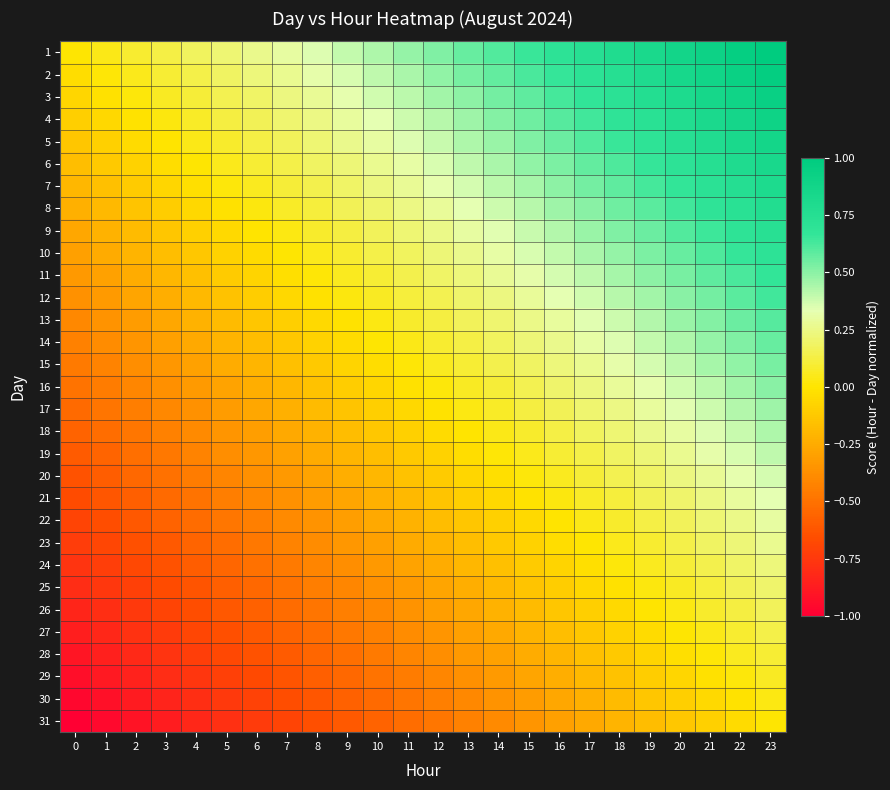

Reading left to right, list all the values displayed in this chart.

1: 0=0.0	1=0.0	2=0.1	3=0.1	4=0.2	5=0.2	6=0.3	7=0.3	8=0.3	9=0.4	10=0.4	11=0.5	12=0.5	13=0.6	14=0.6	15=0.7	16=0.7	17=0.7	18=0.8	19=0.8	20=0.9	21=0.9	22=1.0	23=1.0
2: 0=-0.0	1=0.0	2=0.1	3=0.1	4=0.1	5=0.2	6=0.2	7=0.3	8=0.3	9=0.4	10=0.4	11=0.4	12=0.5	13=0.5	14=0.6	15=0.6	16=0.7	17=0.7	18=0.7	19=0.8	20=0.8	21=0.9	22=0.9	23=1.0
3: 0=-0.1	1=-0.0	2=0.0	3=0.1	4=0.1	5=0.2	6=0.2	7=0.2	8=0.3	9=0.3	10=0.4	11=0.4	12=0.5	13=0.5	14=0.5	15=0.6	16=0.6	17=0.7	18=0.7	19=0.8	20=0.8	21=0.8	22=0.9	23=0.9
4: 0=-0.1	1=-0.1	2=-0.0	3=0.0	4=0.1	5=0.1	6=0.2	7=0.2	8=0.2	9=0.3	10=0.3	11=0.4	12=0.4	13=0.5	14=0.5	15=0.6	16=0.6	17=0.6	18=0.7	19=0.7	20=0.8	21=0.8	22=0.9	23=0.9
5: 0=-0.1	1=-0.1	2=-0.0	3=-0.0	4=0.0	5=0.1	6=0.1	7=0.2	8=0.2	9=0.3	10=0.3	11=0.3	12=0.4	13=0.4	14=0.5	15=0.5	16=0.6	17=0.6	18=0.6	19=0.7	20=0.7	21=0.8	22=0.8	23=0.9
6: 0=-0.2	1=-0.1	2=-0.1	3=-0.0	4=0.0	5=0.1	6=0.1	7=0.1	8=0.2	9=0.2	10=0.3	11=0.3	12=0.4	13=0.4	14=0.4	15=0.5	16=0.5	17=0.6	18=0.6	19=0.7	20=0.7	21=0.7	22=0.8	23=0.8
7: 0=-0.2	1=-0.2	2=-0.1	3=-0.1	4=-0.0	5=0.0	6=0.1	7=0.1	8=0.1	9=0.2	10=0.2	11=0.3	12=0.3	13=0.4	14=0.4	15=0.5	16=0.5	17=0.5	18=0.6	19=0.6	20=0.7	21=0.7	22=0.8	23=0.8
8: 0=-0.2	1=-0.2	2=-0.1	3=-0.1	4=-0.1	5=-0.0	6=0.0	7=0.1	8=0.1	9=0.2	10=0.2	11=0.2	12=0.3	13=0.3	14=0.4	15=0.4	16=0.5	17=0.5	18=0.5	19=0.6	20=0.6	21=0.7	22=0.7	23=0.8
9: 0=-0.3	1=-0.2	2=-0.2	3=-0.1	4=-0.1	5=-0.0	6=-0.0	7=0.0	8=0.1	9=0.1	10=0.2	11=0.2	12=0.3	13=0.3	14=0.3	15=0.4	16=0.4	17=0.5	18=0.5	19=0.6	20=0.6	21=0.6	22=0.7	23=0.7
10: 0=-0.3	1=-0.3	2=-0.2	3=-0.2	4=-0.1	5=-0.1	6=-0.0	7=0.0	8=0.0	9=0.1	10=0.1	11=0.2	12=0.2	13=0.3	14=0.3	15=0.4	16=0.4	17=0.4	18=0.5	19=0.5	20=0.6	21=0.6	22=0.7	23=0.7
11: 0=-0.3	1=-0.3	2=-0.2	3=-0.2	4=-0.2	5=-0.1	6=-0.1	7=-0.0	8=0.0	9=0.1	10=0.1	11=0.1	12=0.2	13=0.2	14=0.3	15=0.3	16=0.4	17=0.4	18=0.4	19=0.5	20=0.5	21=0.6	22=0.6	23=0.7
12: 0=-0.4	1=-0.3	2=-0.3	3=-0.2	4=-0.2	5=-0.1	6=-0.1	7=-0.1	8=-0.0	9=0.0	10=0.1	11=0.1	12=0.2	13=0.2	14=0.2	15=0.3	16=0.3	17=0.4	18=0.4	19=0.5	20=0.5	21=0.5	22=0.6	23=0.6
13: 0=-0.4	1=-0.4	2=-0.3	3=-0.3	4=-0.2	5=-0.2	6=-0.1	7=-0.1	8=-0.1	9=-0.0	10=0.0	11=0.1	12=0.1	13=0.2	14=0.2	15=0.3	16=0.3	17=0.3	18=0.4	19=0.4	20=0.5	21=0.5	22=0.6	23=0.6
14: 0=-0.4	1=-0.4	2=-0.3	3=-0.3	4=-0.3	5=-0.2	6=-0.2	7=-0.1	8=-0.1	9=-0.0	10=0.0	11=0.0	12=0.1	13=0.1	14=0.2	15=0.2	16=0.3	17=0.3	18=0.3	19=0.4	20=0.4	21=0.5	22=0.5	23=0.6
15: 0=-0.5	1=-0.4	2=-0.4	3=-0.3	4=-0.3	5=-0.2	6=-0.2	7=-0.2	8=-0.1	9=-0.1	10=-0.0	11=0.0	12=0.1	13=0.1	14=0.1	15=0.2	16=0.2	17=0.3	18=0.3	19=0.4	20=0.4	21=0.4	22=0.5	23=0.5
16: 0=-0.5	1=-0.5	2=-0.4	3=-0.4	4=-0.3	5=-0.3	6=-0.2	7=-0.2	8=-0.2	9=-0.1	10=-0.1	11=-0.0	12=0.0	13=0.1	14=0.1	15=0.2	16=0.2	17=0.2	18=0.3	19=0.3	20=0.4	21=0.4	22=0.5	23=0.5
17: 0=-0.5	1=-0.5	2=-0.4	3=-0.4	4=-0.4	5=-0.3	6=-0.3	7=-0.2	8=-0.2	9=-0.1	10=-0.1	11=-0.1	12=-0.0	13=0.0	14=0.1	15=0.1	16=0.2	17=0.2	18=0.2	19=0.3	20=0.3	21=0.4	22=0.4	23=0.5
18: 0=-0.6	1=-0.5	2=-0.5	3=-0.4	4=-0.4	5=-0.3	6=-0.3	7=-0.3	8=-0.2	9=-0.2	10=-0.1	11=-0.1	12=-0.0	13=-0.0	14=0.0	15=0.1	16=0.1	17=0.2	18=0.2	19=0.3	20=0.3	21=0.3	22=0.4	23=0.4
19: 0=-0.6	1=-0.6	2=-0.5	3=-0.5	4=-0.4	5=-0.4	6=-0.3	7=-0.3	8=-0.3	9=-0.2	10=-0.2	11=-0.1	12=-0.1	13=-0.0	14=0.0	15=0.1	16=0.1	17=0.1	18=0.2	19=0.2	20=0.3	21=0.3	22=0.4	23=0.4
20: 0=-0.6	1=-0.6	2=-0.5	3=-0.5	4=-0.5	5=-0.4	6=-0.4	7=-0.3	8=-0.3	9=-0.2	10=-0.2	11=-0.2	12=-0.1	13=-0.1	14=-0.0	15=0.0	16=0.1	17=0.1	18=0.1	19=0.2	20=0.2	21=0.3	22=0.3	23=0.4
21: 0=-0.7	1=-0.6	2=-0.6	3=-0.5	4=-0.5	5=-0.4	6=-0.4	7=-0.4	8=-0.3	9=-0.3	10=-0.2	11=-0.2	12=-0.1	13=-0.1	14=-0.1	15=-0.0	16=0.0	17=0.1	18=0.1	19=0.2	20=0.2	21=0.2	22=0.3	23=0.3
22: 0=-0.7	1=-0.7	2=-0.6	3=-0.6	4=-0.5	5=-0.5	6=-0.4	7=-0.4	8=-0.4	9=-0.3	10=-0.3	11=-0.2	12=-0.2	13=-0.1	14=-0.1	15=-0.0	16=-0.0	17=0.0	18=0.1	19=0.1	20=0.2	21=0.2	22=0.3	23=0.3
23: 0=-0.7	1=-0.7	2=-0.6	3=-0.6	4=-0.6	5=-0.5	6=-0.5	7=-0.4	8=-0.4	9=-0.3	10=-0.3	11=-0.3	12=-0.2	13=-0.2	14=-0.1	15=-0.1	16=-0.0	17=0.0	18=0.0	19=0.1	20=0.1	21=0.2	22=0.2	23=0.3
24: 0=-0.8	1=-0.7	2=-0.7	3=-0.6	4=-0.6	5=-0.5	6=-0.5	7=-0.5	8=-0.4	9=-0.4	10=-0.3	11=-0.3	12=-0.2	13=-0.2	14=-0.2	15=-0.1	16=-0.1	17=-0.0	18=0.0	19=0.1	20=0.1	21=0.1	22=0.2	23=0.2
25: 0=-0.8	1=-0.8	2=-0.7	3=-0.7	4=-0.6	5=-0.6	6=-0.5	7=-0.5	8=-0.5	9=-0.4	10=-0.4	11=-0.3	12=-0.3	13=-0.2	14=-0.2	15=-0.1	16=-0.1	17=-0.1	18=-0.0	19=0.0	20=0.1	21=0.1	22=0.2	23=0.2
26: 0=-0.8	1=-0.8	2=-0.7	3=-0.7	4=-0.7	5=-0.6	6=-0.6	7=-0.5	8=-0.5	9=-0.4	10=-0.4	11=-0.4	12=-0.3	13=-0.3	14=-0.2	15=-0.2	16=-0.1	17=-0.1	18=-0.1	19=-0.0	20=0.0	21=0.1	22=0.1	23=0.2
27: 0=-0.9	1=-0.8	2=-0.8	3=-0.7	4=-0.7	5=-0.6	6=-0.6	7=-0.6	8=-0.5	9=-0.5	10=-0.4	11=-0.4	12=-0.3	13=-0.3	14=-0.3	15=-0.2	16=-0.2	17=-0.1	18=-0.1	19=-0.0	20=0.0	21=0.0	22=0.1	23=0.1
28: 0=-0.9	1=-0.9	2=-0.8	3=-0.8	4=-0.7	5=-0.7	6=-0.6	7=-0.6	8=-0.6	9=-0.5	10=-0.5	11=-0.4	12=-0.4	13=-0.3	14=-0.3	15=-0.2	16=-0.2	17=-0.2	18=-0.1	19=-0.1	20=-0.0	21=0.0	22=0.1	23=0.1
29: 0=-0.9	1=-0.9	2=-0.8	3=-0.8	4=-0.8	5=-0.7	6=-0.7	7=-0.6	8=-0.6	9=-0.5	10=-0.5	11=-0.5	12=-0.4	13=-0.4	14=-0.3	15=-0.3	16=-0.2	17=-0.2	18=-0.2	19=-0.1	20=-0.1	21=-0.0	22=0.0	23=0.1
30: 0=-1.0	1=-0.9	2=-0.9	3=-0.8	4=-0.8	5=-0.7	6=-0.7	7=-0.7	8=-0.6	9=-0.6	10=-0.5	11=-0.5	12=-0.4	13=-0.4	14=-0.4	15=-0.3	16=-0.3	17=-0.2	18=-0.2	19=-0.1	20=-0.1	21=-0.1	22=-0.0	23=0.0
31: 0=-1.0	1=-1.0	2=-0.9	3=-0.9	4=-0.8	5=-0.8	6=-0.7	7=-0.7	8=-0.7	9=-0.6	10=-0.6	11=-0.5	12=-0.5	13=-0.4	14=-0.4	15=-0.3	16=-0.3	17=-0.3	18=-0.2	19=-0.2	20=-0.1	21=-0.1	22=-0.0	23=0.0